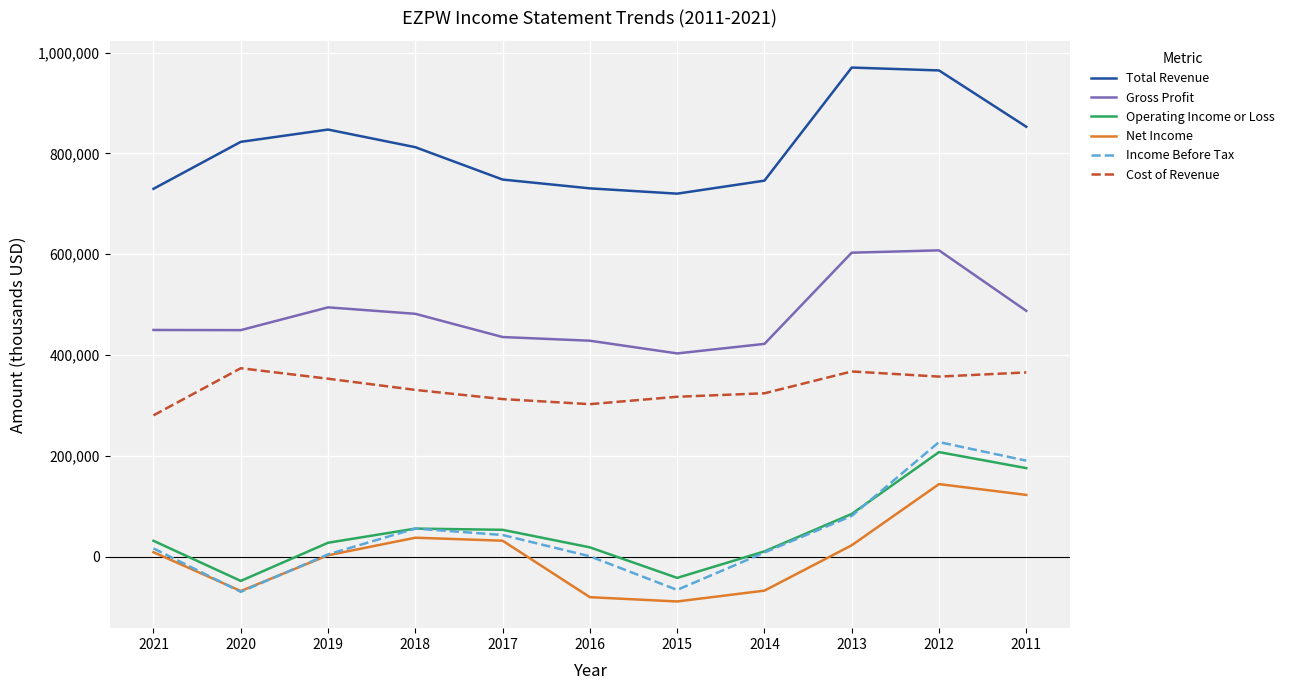

True or false: Total Revenue has a value of 1142478 at 2011.

False